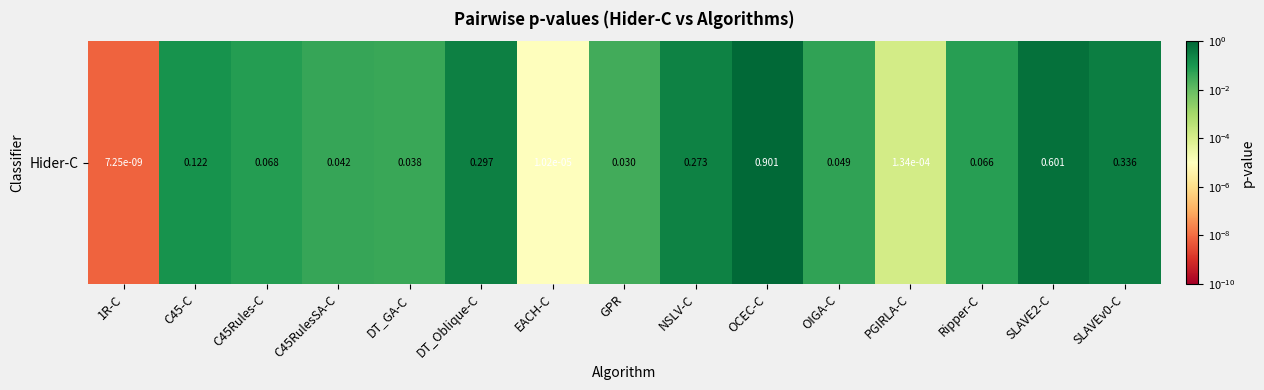

List the labels in order of value, largest first.

OCEC-C, SLAVE2-C, SLAVEv0-C, DT_Oblique-C, NSLV-C, C45-C, C45Rules-C, Ripper-C, OIGA-C, C45RulesSA-C, DT_GA-C, GPR, PGIRLA-C, EACH-C, 1R-C